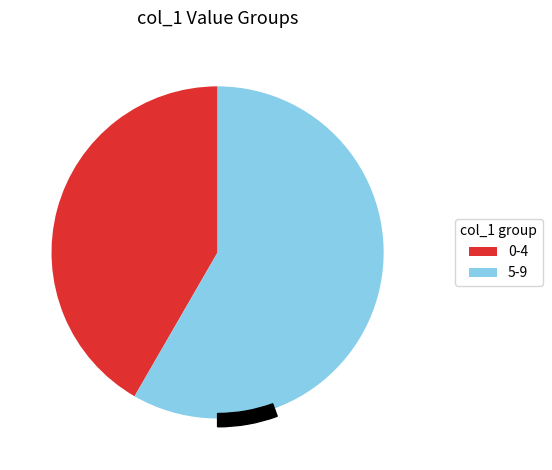

Does 3 represent more than half of the total?

No